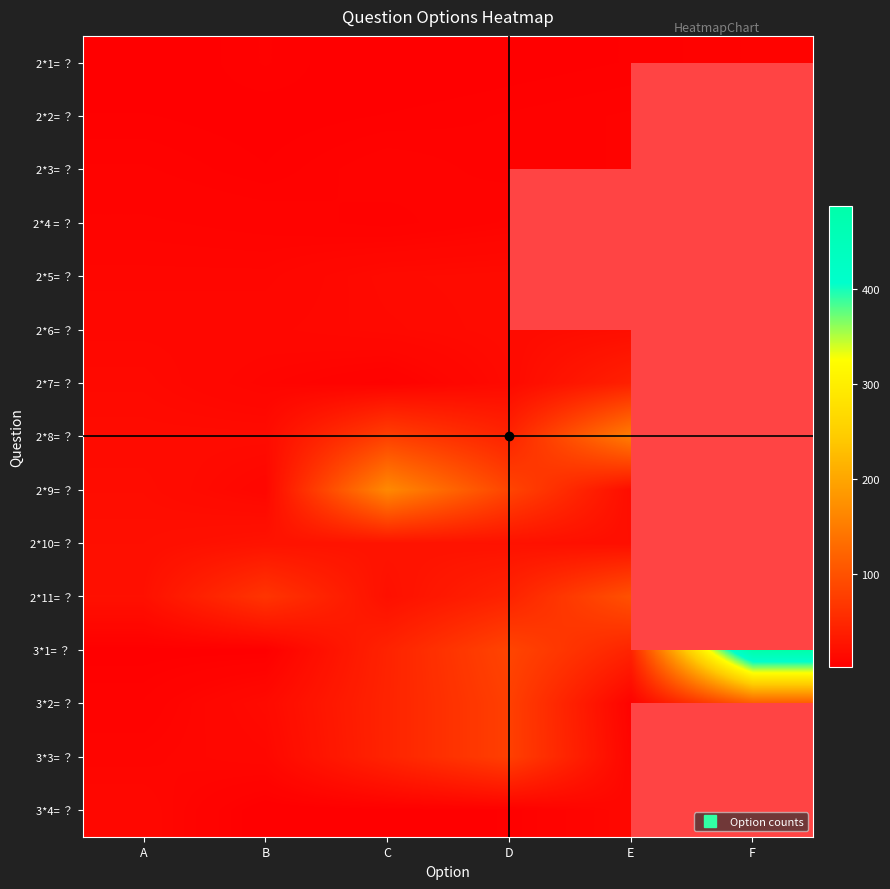

How many data points in 3*2= ？ are above 45?

2